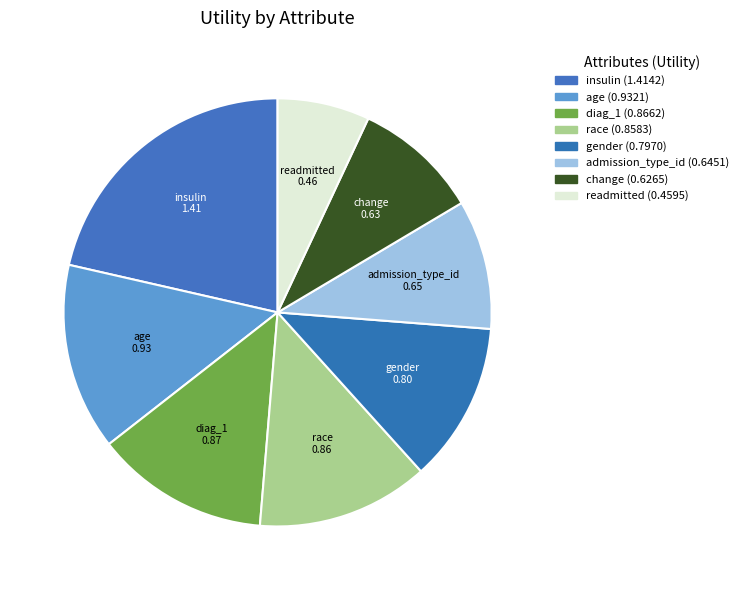

Is there a majority slice in this chart?

No